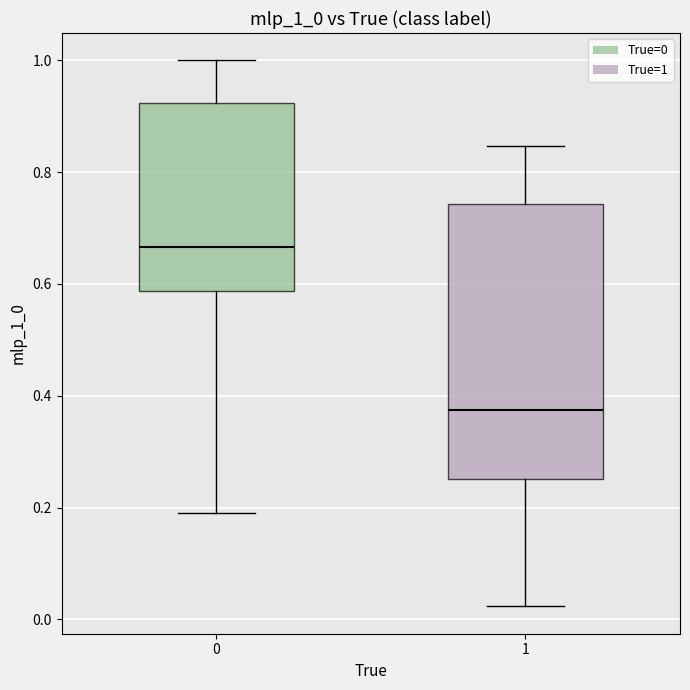

Reading left to right, read every box against the y-axis: the position of its median line, the range the box covers, and the ends of its whiskers. The values are not printed on the chart, so give them approximately, as read against the axis.

0: median 0.66, box 0.58 to 0.92, whiskers 0.20 to 1.00
1: median 0.38, box 0.26 to 0.74, whiskers 0.02 to 0.84